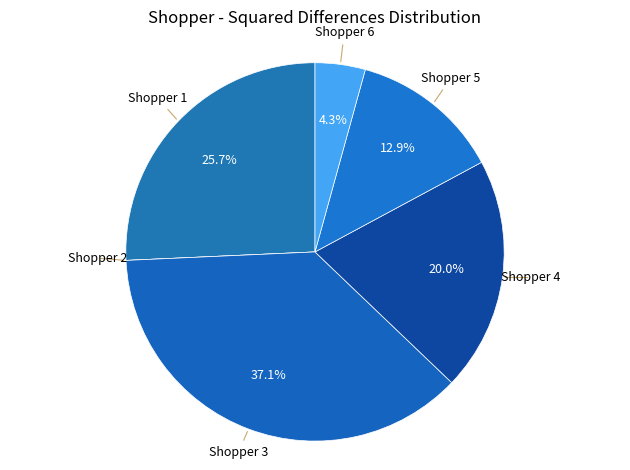

Combined, what portion of the pie is Shopper 4 and Shopper 1?

45.7%